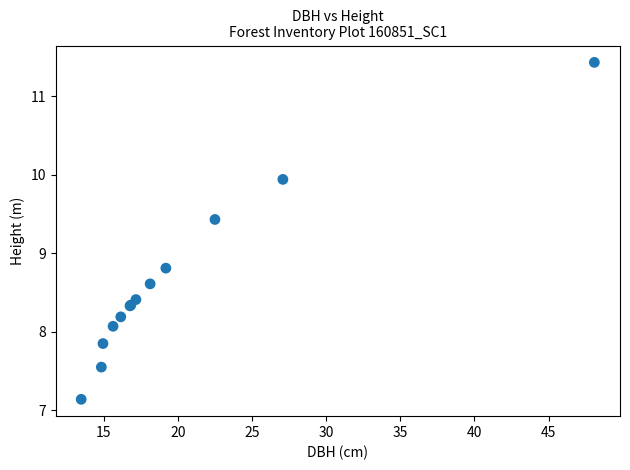

What Y value in the scatter plot is closest to 9?

8.8